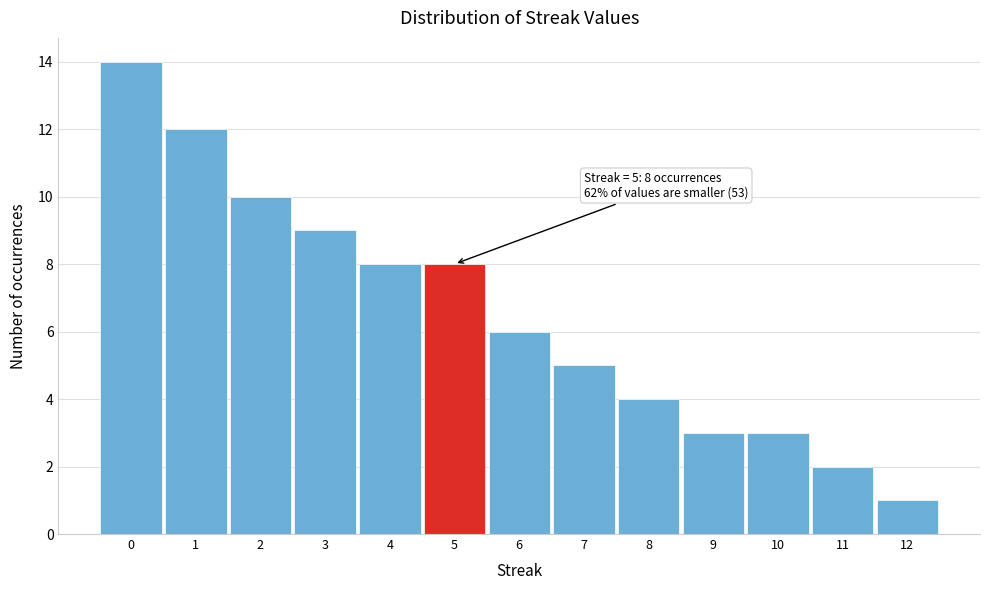

Over which range of the x-axis is the bar tallest?

-0.5 to 0.5